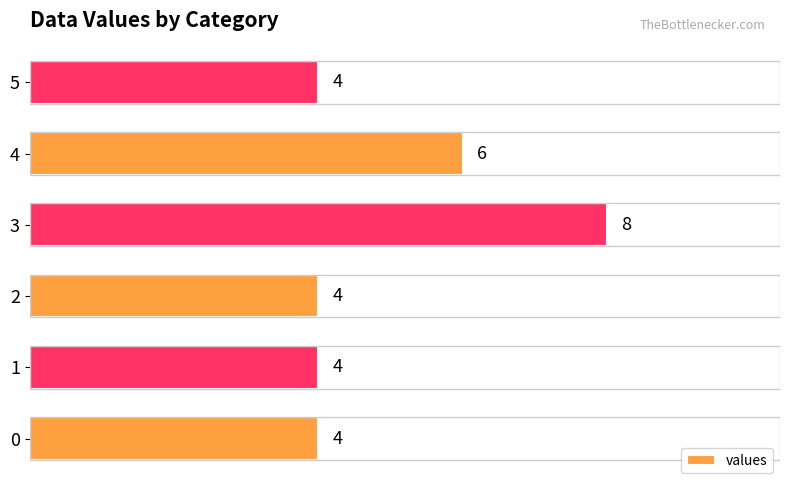

Where is the data nearest to the value 6?

4